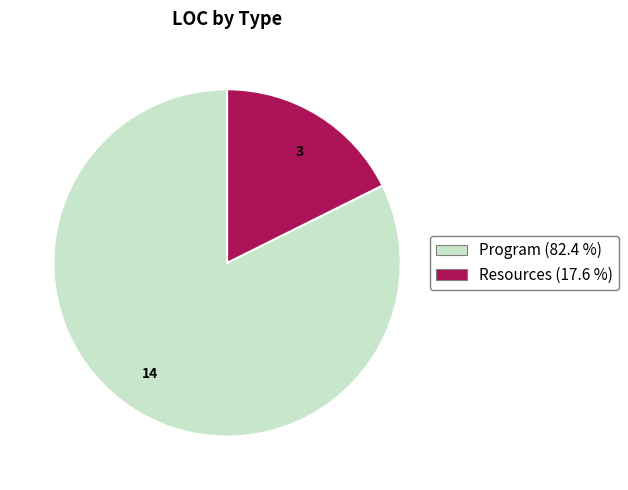

What is the largest slice in the pie chart?

Program